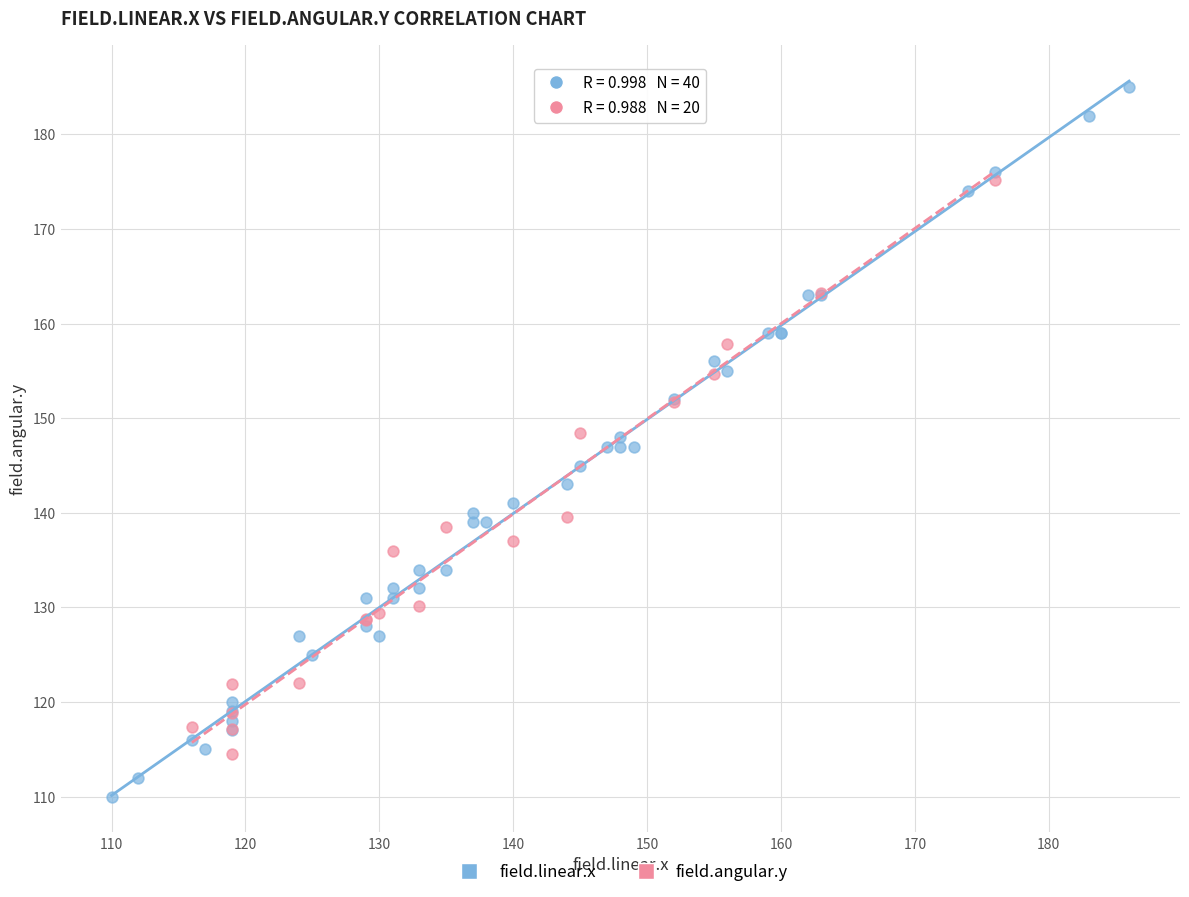

Which series reaches the maximum Y coordinate?

field.linear.x